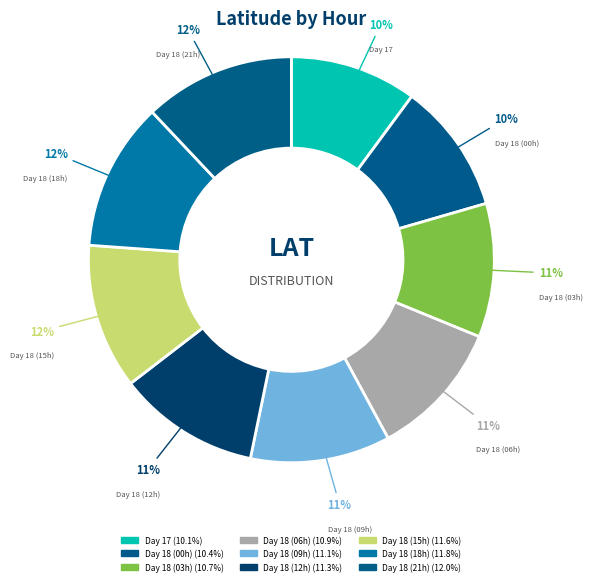

How many segments does this pie chart have?

9